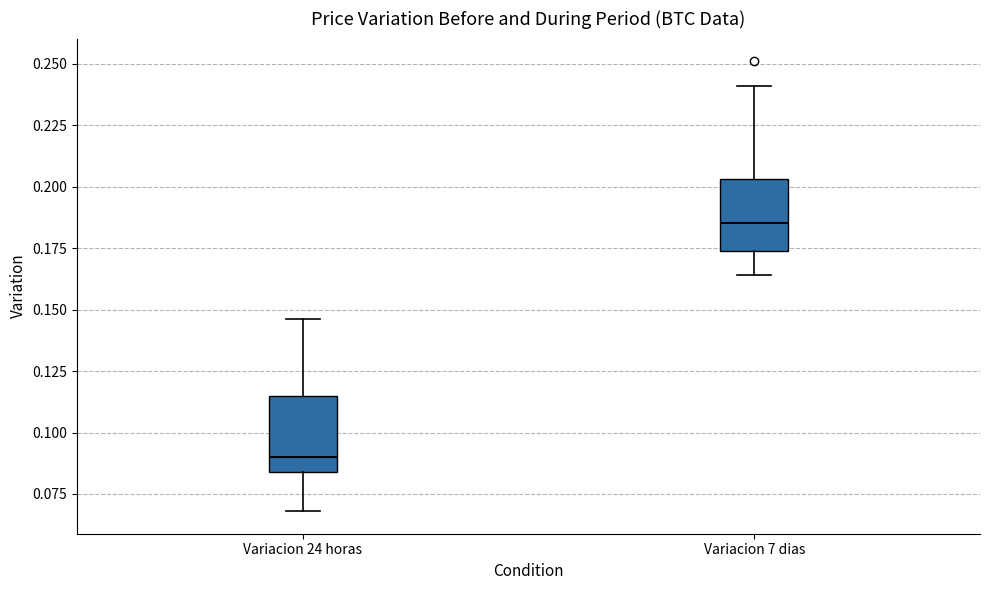

Reading left to right, transcribe this box plot: for each box, give where its median line is, the range the box spans, and where its two whiskers end, as read against the y-axis. The values are not printed on the chart, so give them approximately, as read against the axis.

Variacion 24 horas: median 0.090, box 0.085 to 0.115, whiskers 0.070 to 0.145
Variacion 7 dias: median 0.185, box 0.175 to 0.205, whiskers 0.165 to 0.240